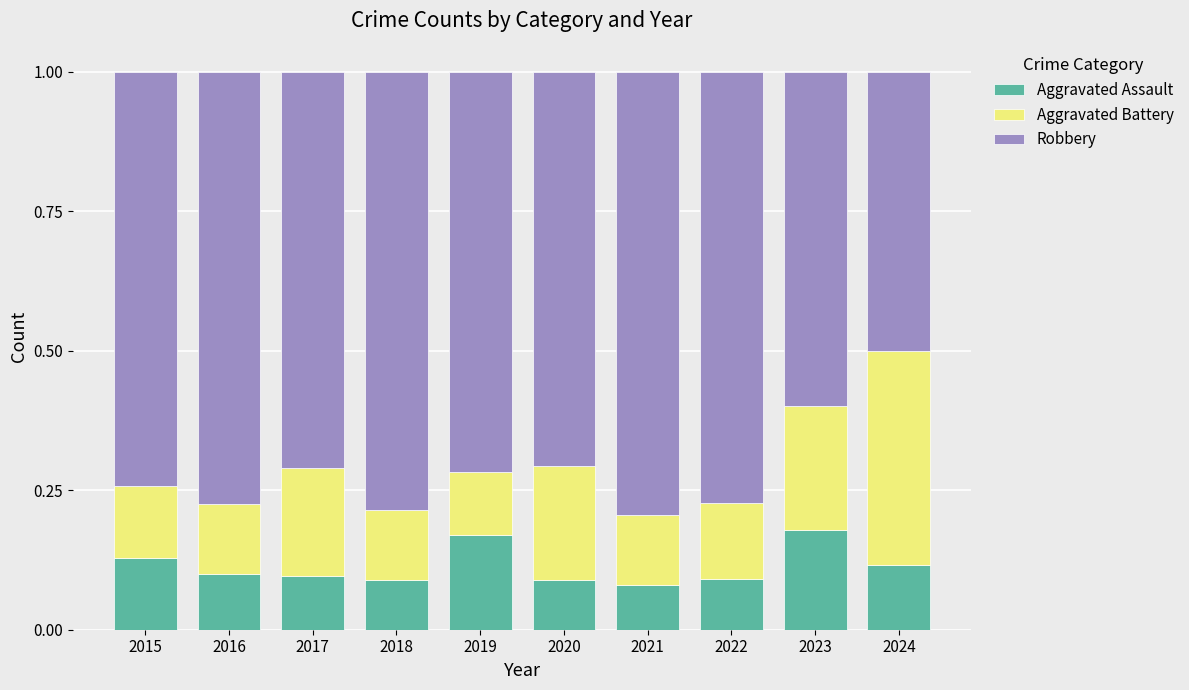

What is the total value across all series at 2020?

1.0